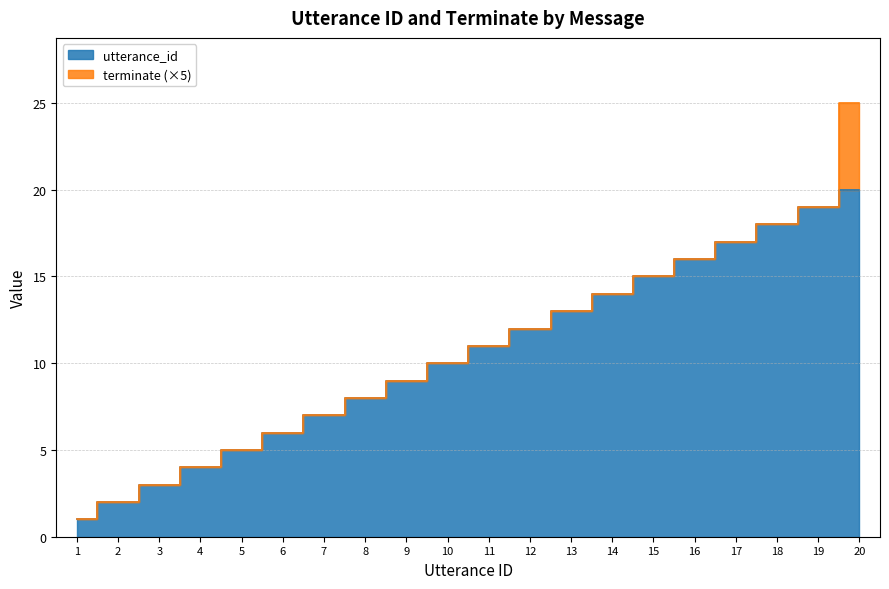

What is the change in value from 4 to 17?

+13